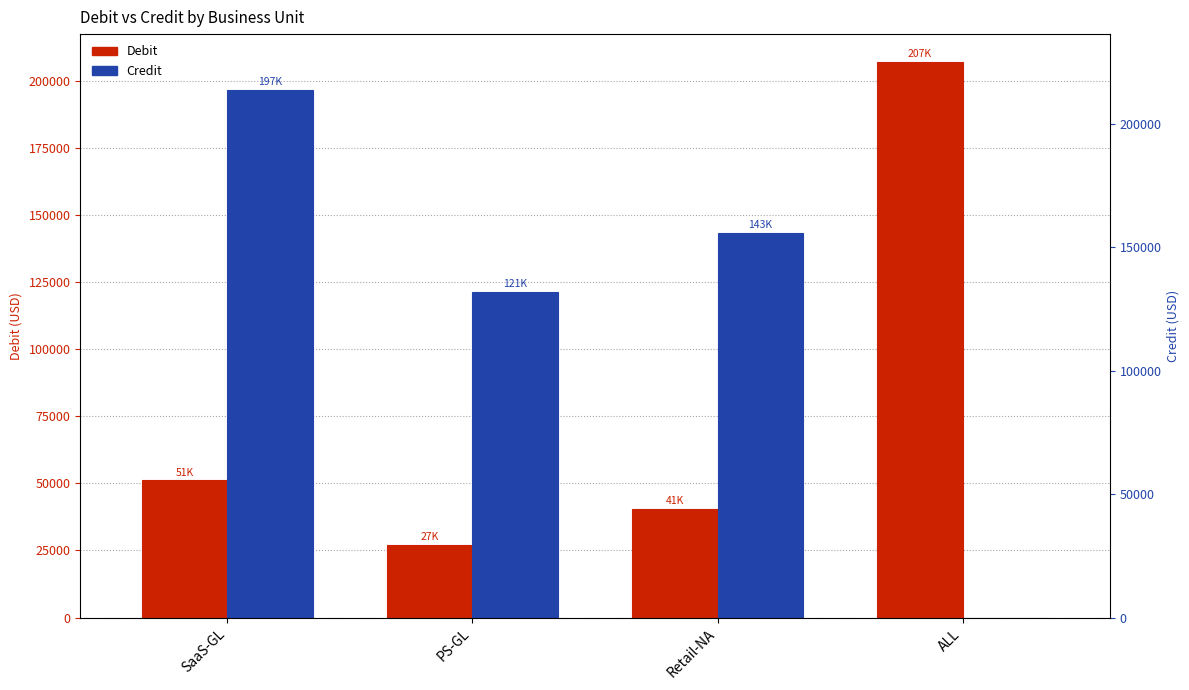

What is the approximate value of Credit at Retail-NA?

143490.6